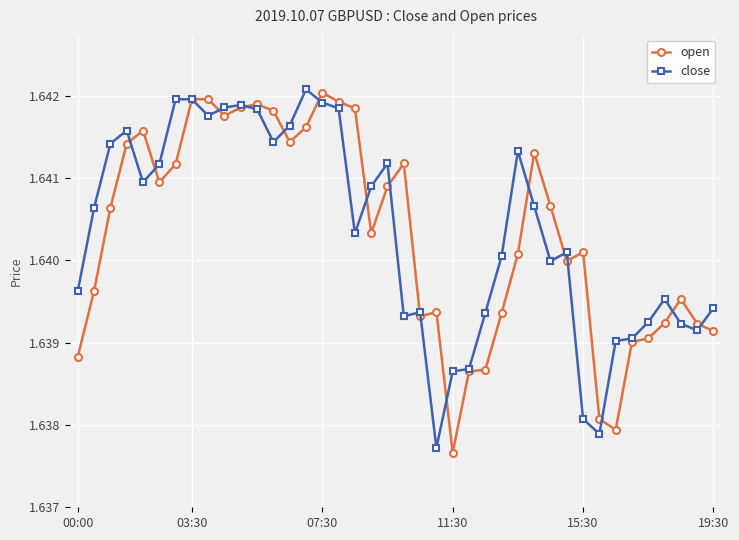

True or false: close has more than 1 interior local peaks.

True